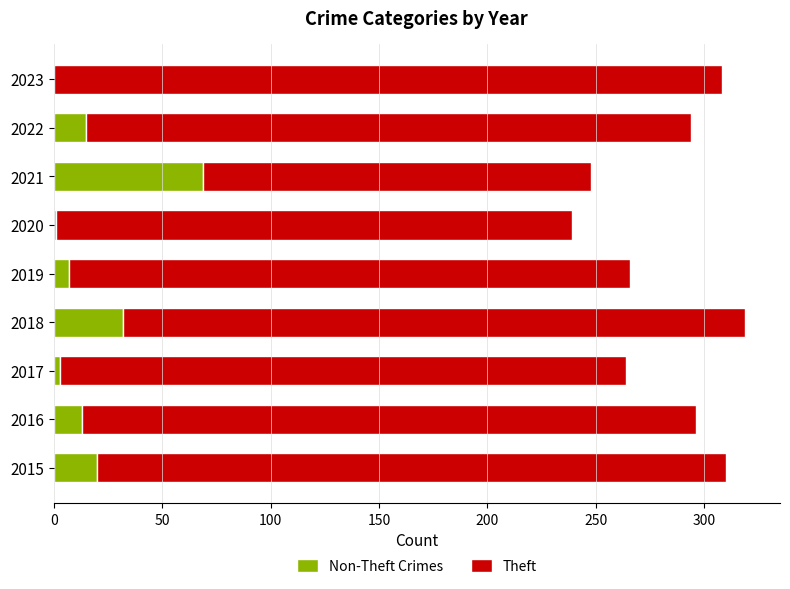

What is the total value across all series at 2016?

296